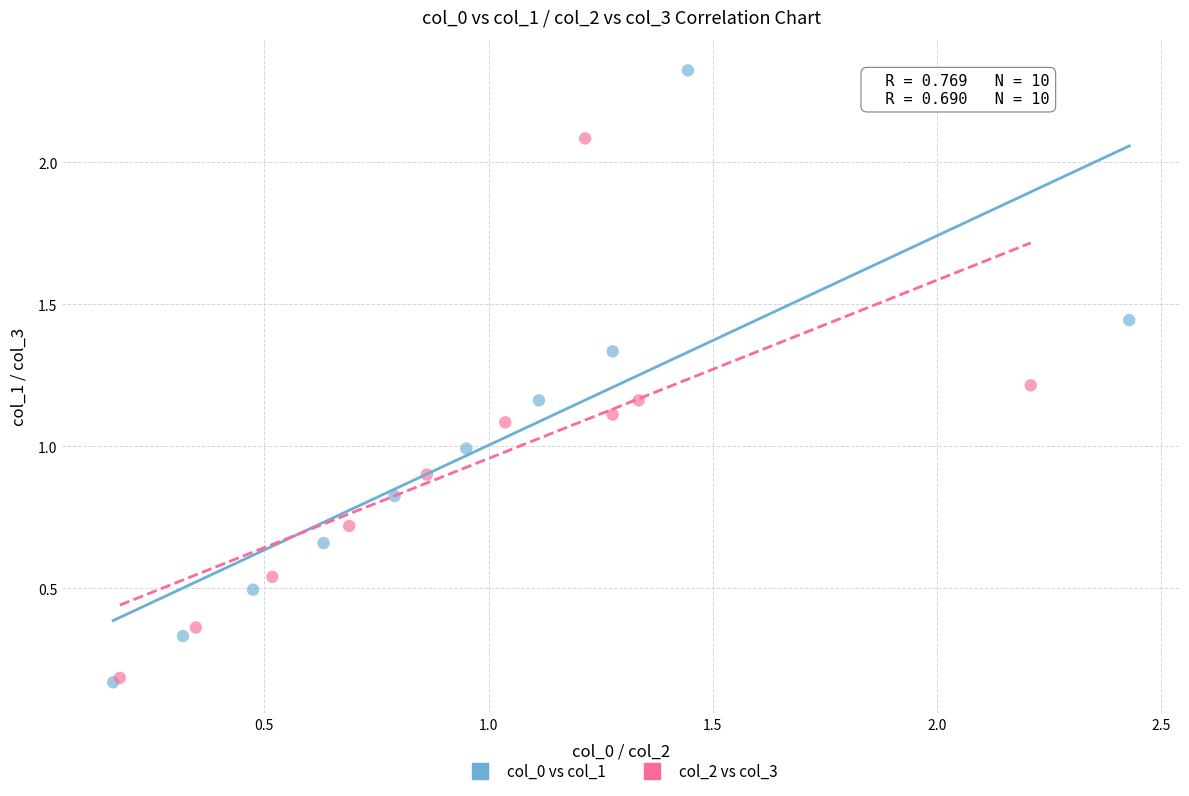

Which series reaches the maximum Y coordinate?

col_0 vs col_1